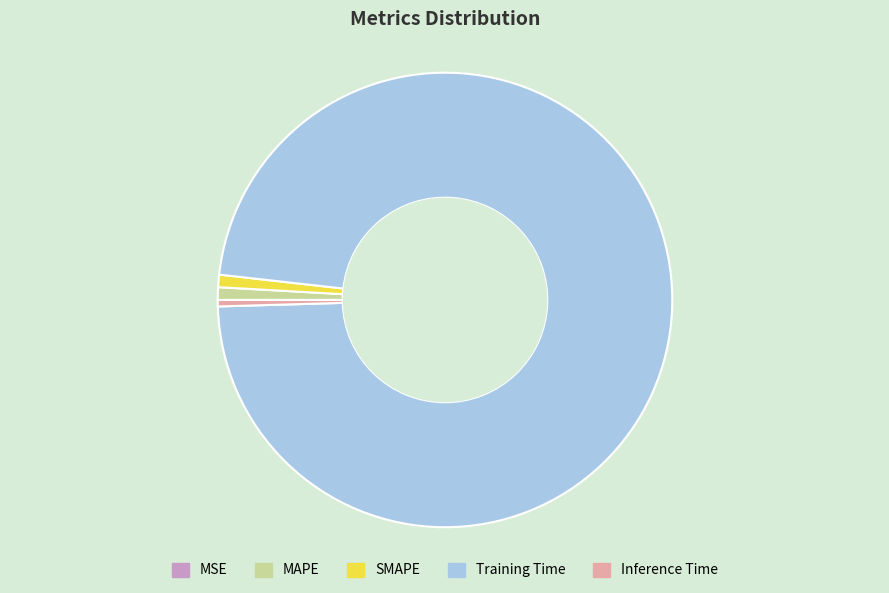

Is the sum of MAPE and Inference Time greater than half?

No